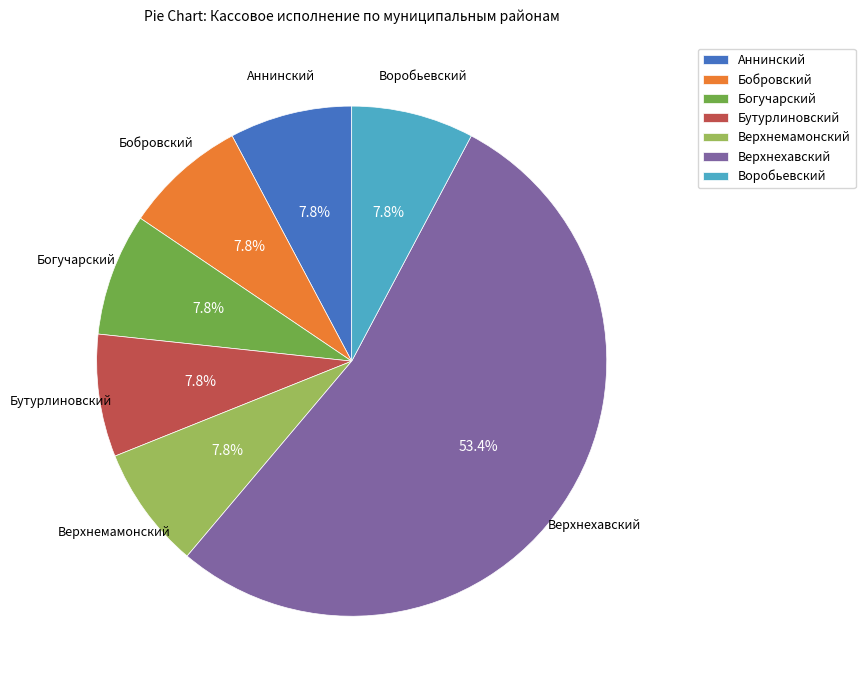

Which has a higher value, Верхнехавский or Бобровский?

Верхнехавский